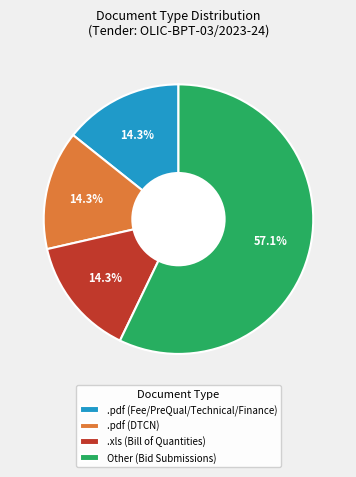

What percentage is the .pdf (DTCN) slice, to the nearest percent?

14%